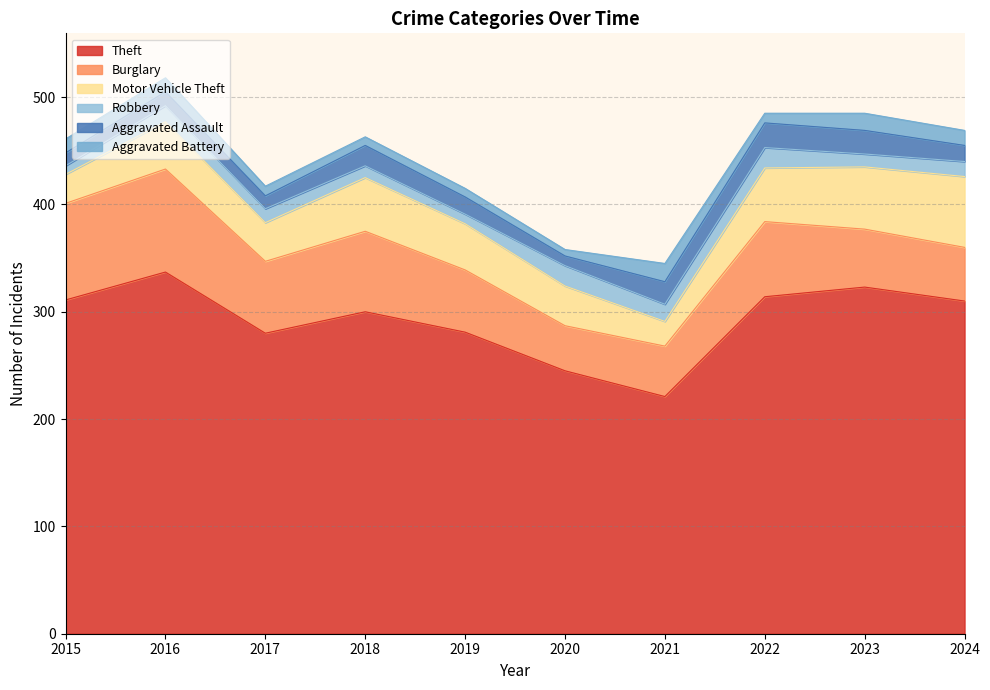

What is the approximate value of Aggravated Battery at 2018, to the nearest 10?

10